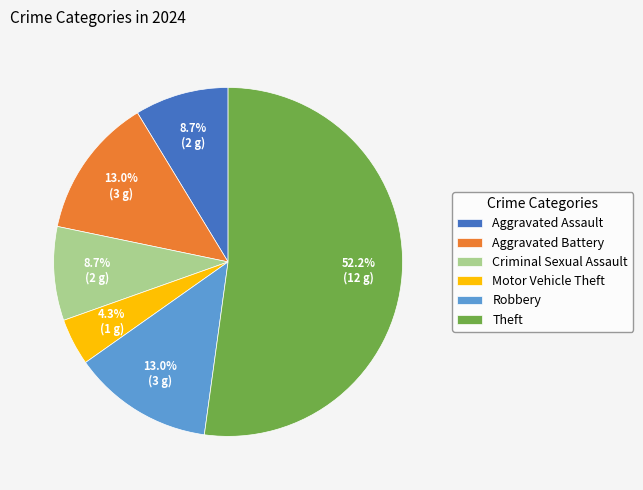

Count the number of slices in the pie.

6